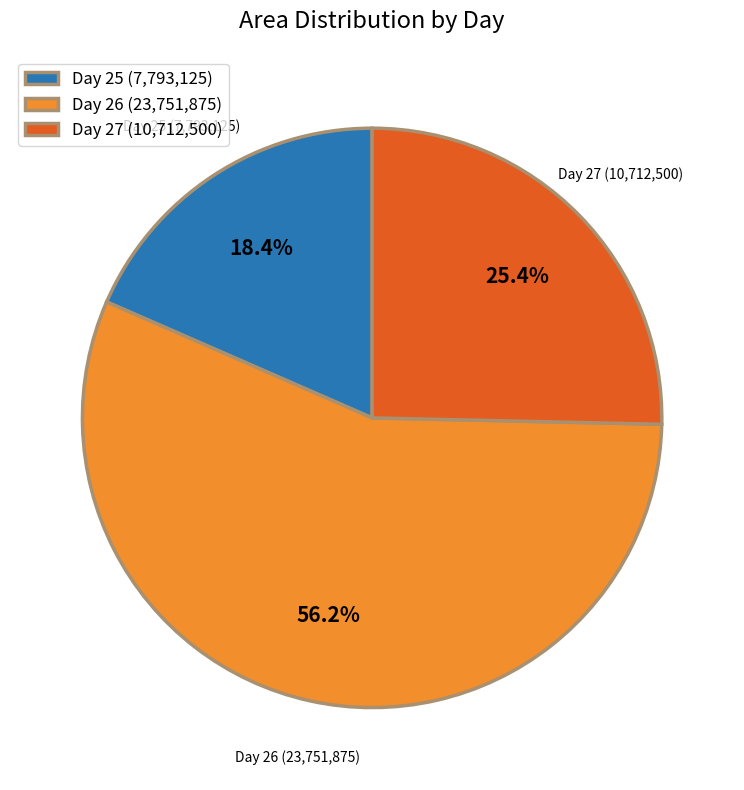

Count the number of slices in the pie.

3